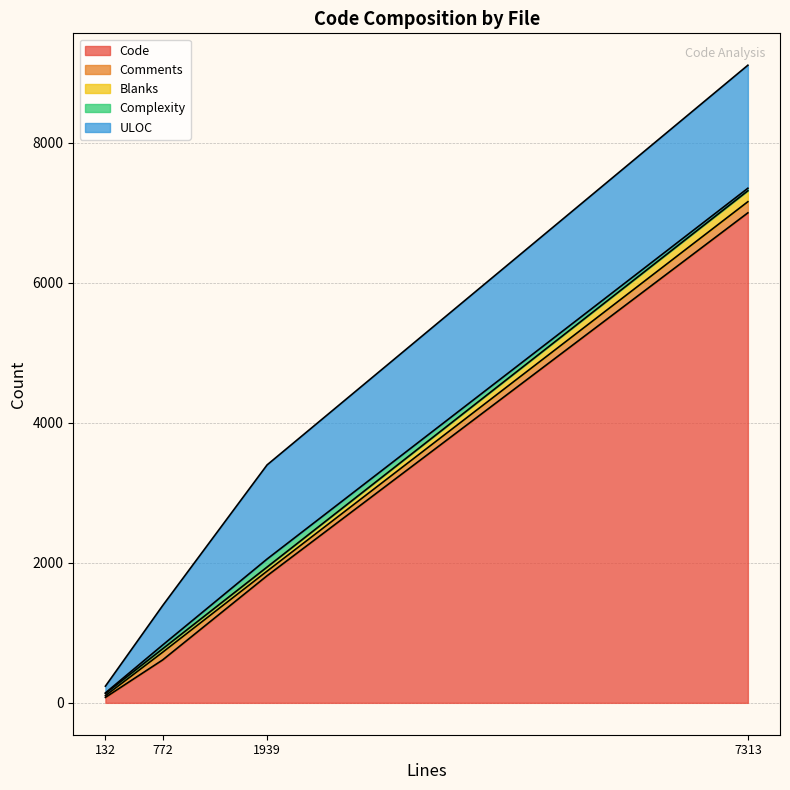

Count the number of categories in the chart.

4